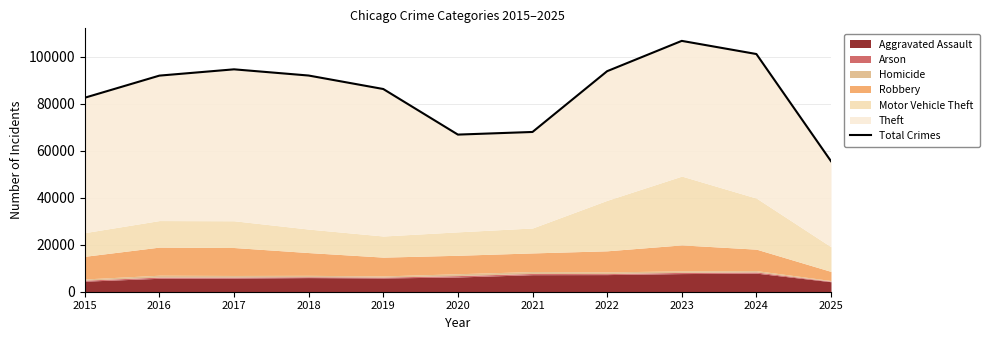

Reading left to right, what are all the values shown in this chart?

82483	91884	94556	91919	86188	66807	67924	93768	106654	101064	55497